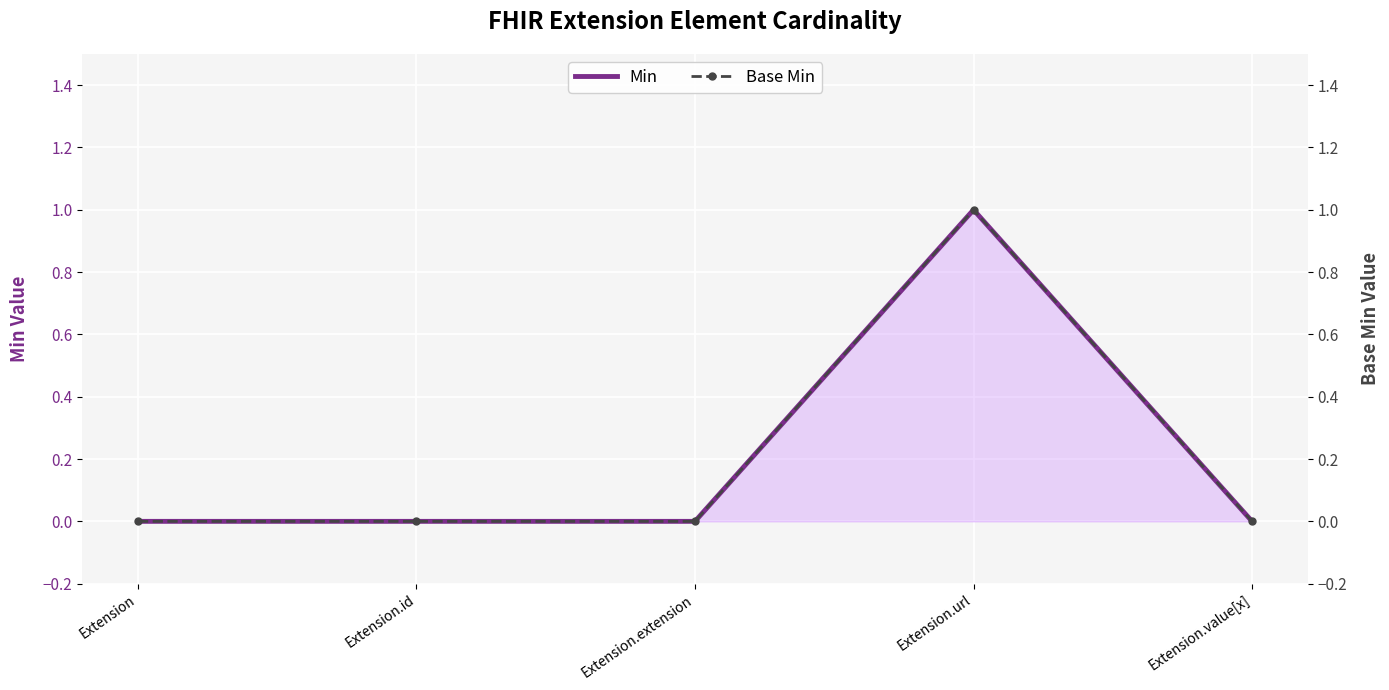

Rank the series at Extension.value[x] from lowest to highest value.

Min, Base Min